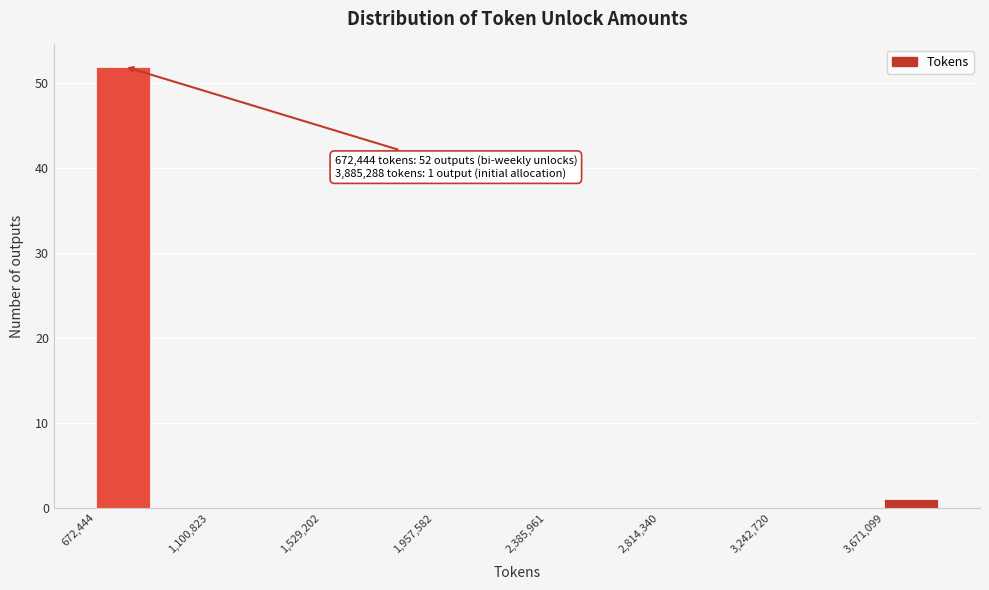

Which range on the x-axis has the tallest bar?

650000 to 900000